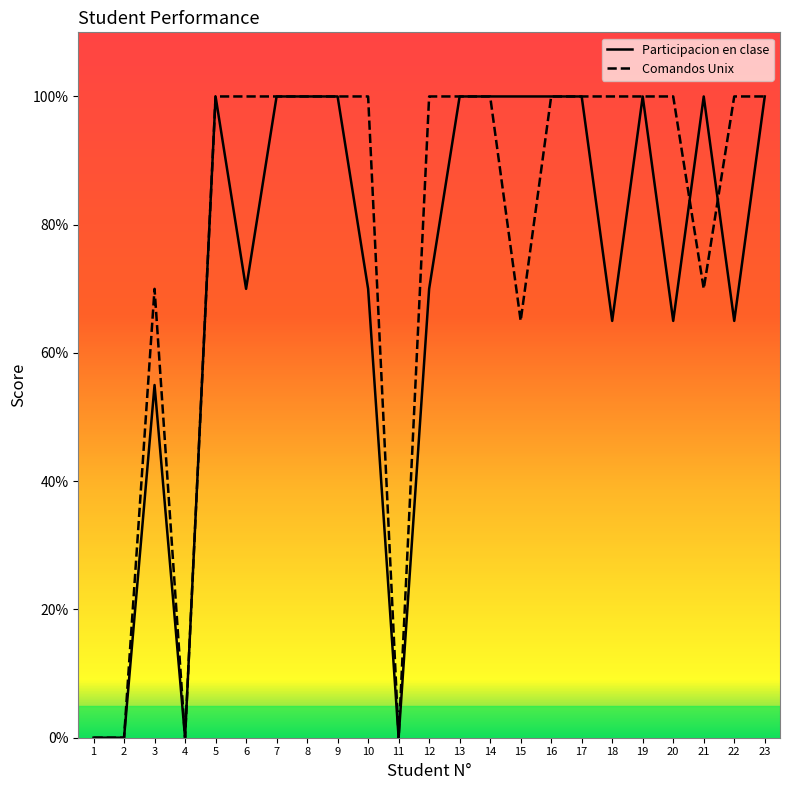

How many times do Comandos Unix and Participacion en clase cross each other?

2